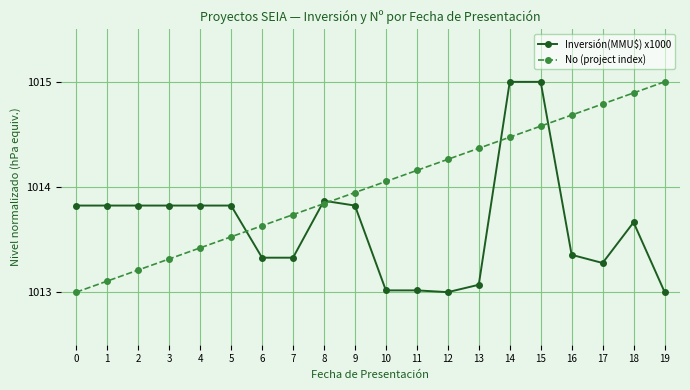

What is the lowest value of the Inversión(MMU$) x1000 series?

1013.0